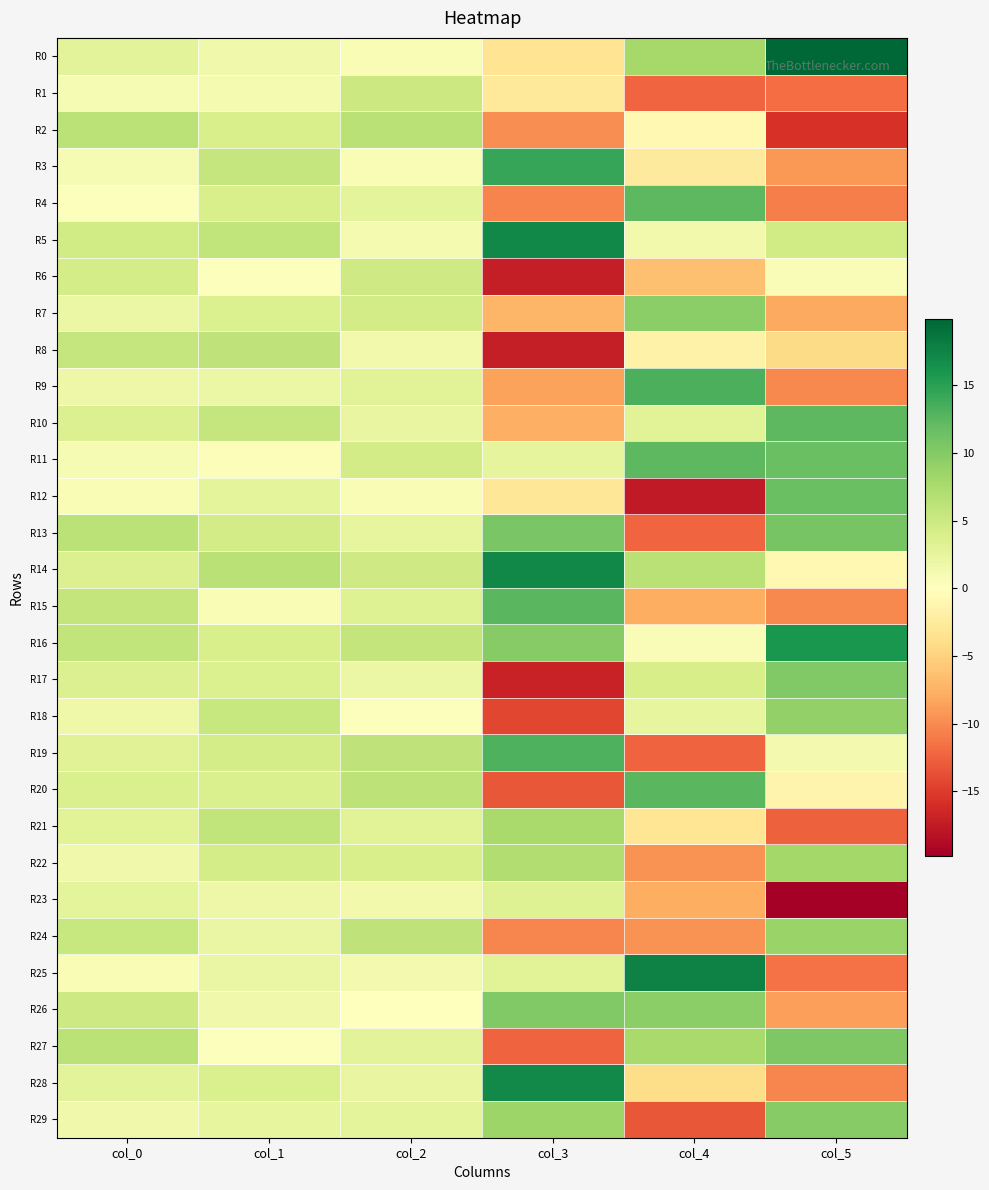

Reading left to right, extract all data points from this chart.

R0: col_0=2.8	col_1=1.5	col_2=0.7	col_3=-3.3	col_4=7.8	col_5=19.9
R1: col_0=1.0	col_1=1.1	col_2=5.0	col_3=-2.7	col_4=-12.4	col_5=-11.8
R2: col_0=6.3	col_1=4.0	col_2=6.4	col_3=-9.8	col_4=-0.8	col_5=-15.7
R3: col_0=0.9	col_1=5.5	col_2=0.7	col_3=14.4	col_4=-2.6	col_5=-9.1
R4: col_0=0.2	col_1=4.0	col_2=2.8	col_3=-10.4	col_4=12.3	col_5=-10.8
R5: col_0=4.7	col_1=5.9	col_2=1.1	col_3=17.1	col_4=1.4	col_5=4.6
R6: col_0=4.3	col_1=0.3	col_2=4.8	col_3=-17.2	col_4=-6.5	col_5=0.7
R7: col_0=2.0	col_1=3.7	col_2=4.5	col_3=-7.2	col_4=9.6	col_5=-8.1
R8: col_0=5.5	col_1=5.9	col_2=1.3	col_3=-17.2	col_4=-1.6	col_5=-4.3
R9: col_0=1.9	col_1=1.9	col_2=3.1	col_3=-8.5	col_4=13.3	col_5=-10.2
R10: col_0=3.5	col_1=5.6	col_2=2.3	col_3=-7.6	col_4=3.1	col_5=12.5
R11: col_0=0.8	col_1=0.5	col_2=4.4	col_3=2.5	col_4=12.4	col_5=11.6
R12: col_0=0.8	col_1=2.8	col_2=0.8	col_3=-3.0	col_4=-17.5	col_5=11.5
R13: col_0=6.3	col_1=4.5	col_2=2.4	col_3=10.7	col_4=-12.2	col_5=10.9
R14: col_0=3.5	col_1=6.5	col_2=4.8	col_3=17.3	col_4=6.5	col_5=-0.8
R15: col_0=5.7	col_1=0.7	col_2=3.4	col_3=12.5	col_4=-7.8	col_5=-10.2
R16: col_0=5.9	col_1=4.0	col_2=5.7	col_3=9.8	col_4=0.6	col_5=15.9
R17: col_0=3.6	col_1=3.8	col_2=1.9	col_3=-17.0	col_4=4.1	col_5=10.2
R18: col_0=1.7	col_1=5.4	col_2=0.2	col_3=-14.4	col_4=2.4	col_5=9.1
R19: col_0=3.2	col_1=4.4	col_2=6.1	col_3=13.1	col_4=-12.4	col_5=1.3
R20: col_0=3.8	col_1=3.8	col_2=6.1	col_3=-13.2	col_4=12.5	col_5=-1.3
R21: col_0=3.0	col_1=5.8	col_2=3.1	col_3=7.8	col_4=-3.2	col_5=-12.6
R22: col_0=1.5	col_1=4.3	col_2=4.0	col_3=7.1	col_4=-9.6	col_5=8.0
R23: col_0=2.7	col_1=1.8	col_2=1.4	col_3=3.3	col_4=-7.8	col_5=-19.8
R24: col_0=5.4	col_1=2.1	col_2=6.1	col_3=-10.2	col_4=-9.5	col_5=8.7
R25: col_0=0.7	col_1=2.2	col_2=1.2	col_3=3.0	col_4=17.7	col_5=-11.5
R26: col_0=4.9	col_1=1.6	col_2=0.0	col_3=10.2	col_4=9.6	col_5=-8.7
R27: col_0=6.3	col_1=0.3	col_2=2.9	col_3=-12.4	col_4=7.8	col_5=10.3
R28: col_0=2.9	col_1=3.9	col_2=2.3	col_3=17.0	col_4=-4.0	col_5=-10.2
R29: col_0=1.5	col_1=2.5	col_2=2.7	col_3=8.4	col_4=-13.3	col_5=10.0